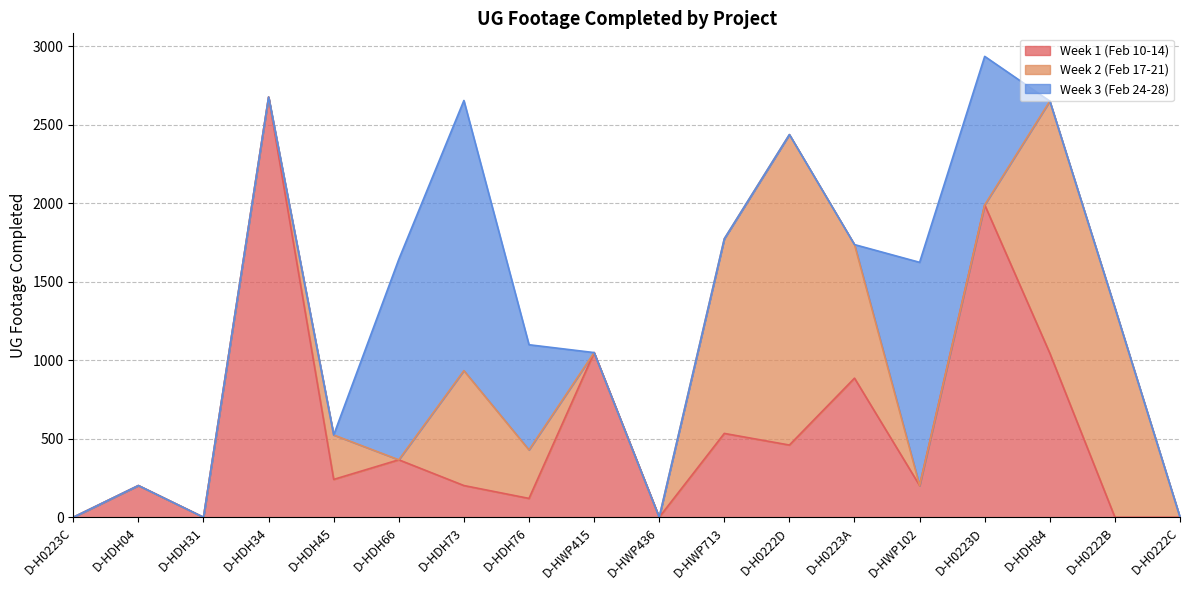

Which has a higher value, D-H0223A or D-HDH31?

D-H0223A